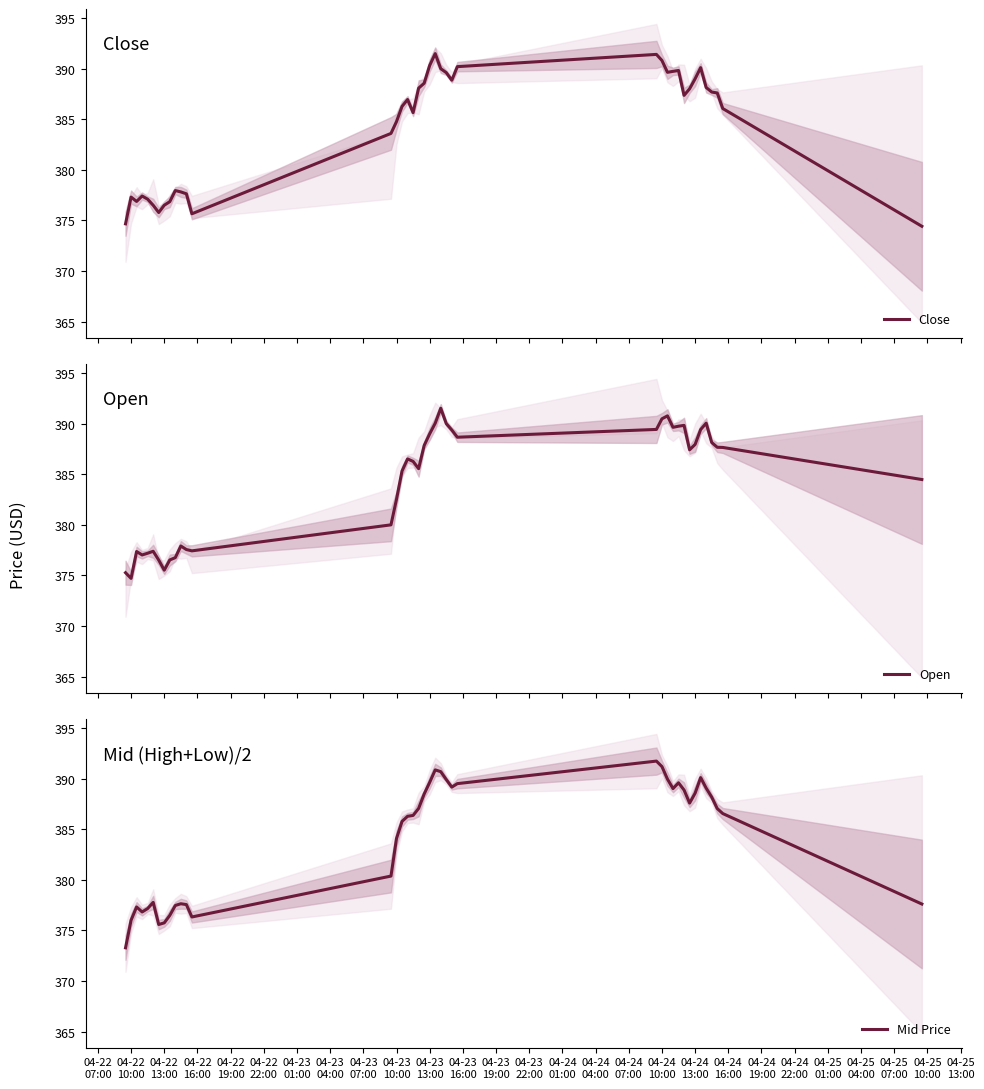

What is the maximum value for Open?

391.5